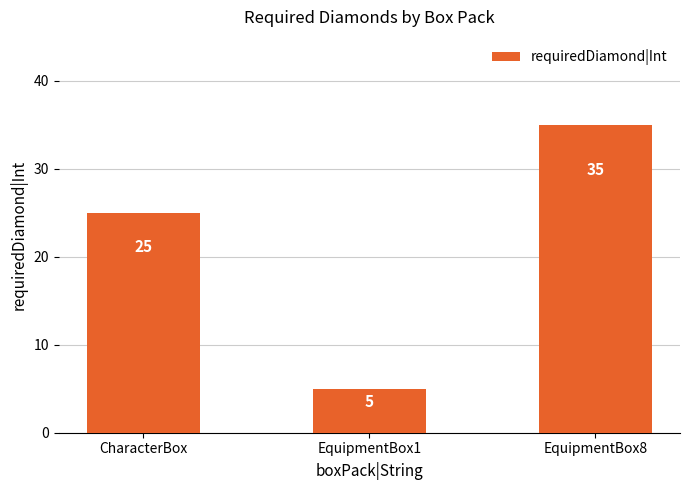

Approximately how many times larger is the value at EquipmentBox8 compared to EquipmentBox1?

7.0